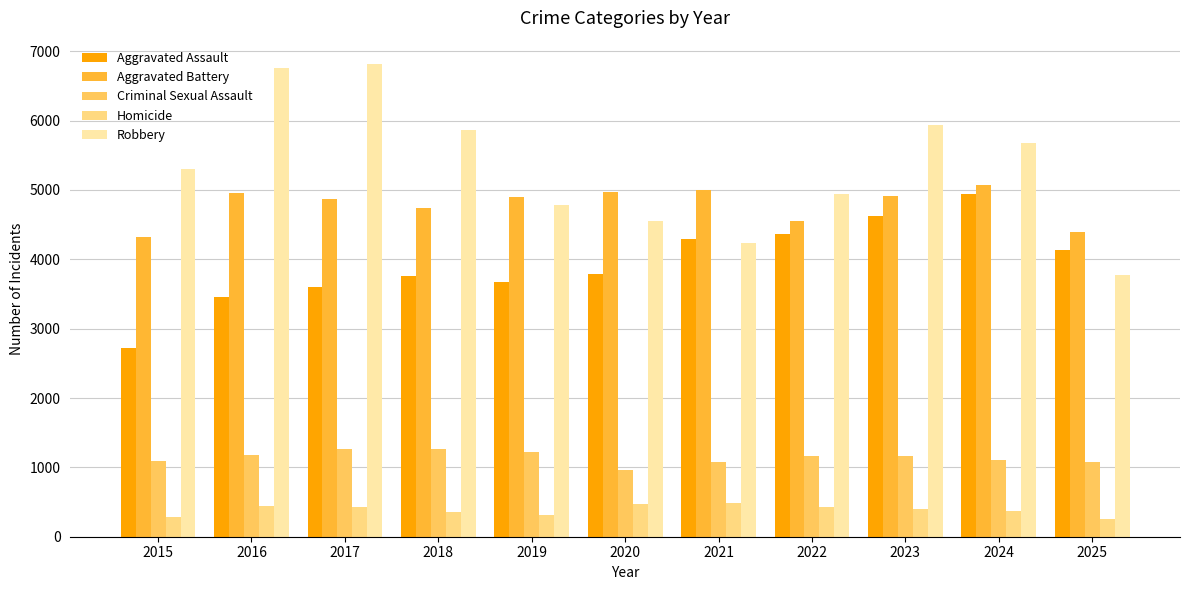

What is the value of the Homicide bar at the 10th from the left?

365